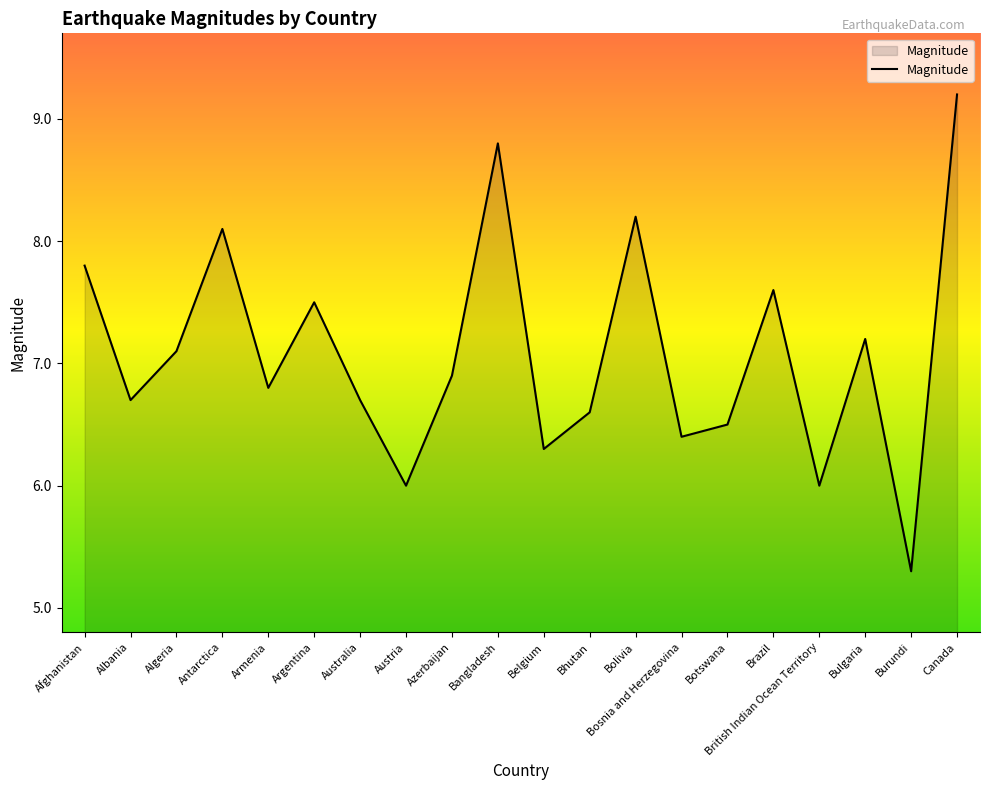

What position from the right is Australia?

14